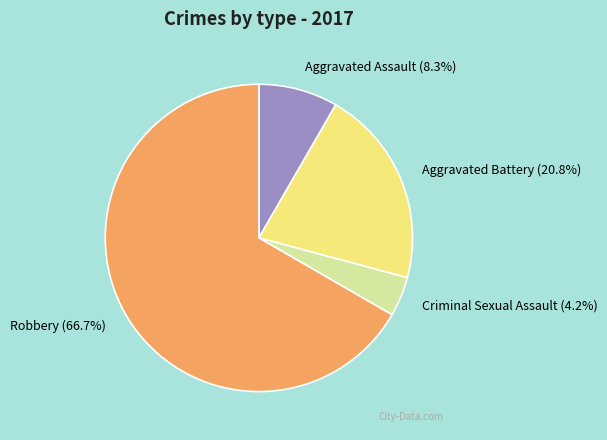

What percentage do Robbery and Aggravated Assault together represent?

75.0%